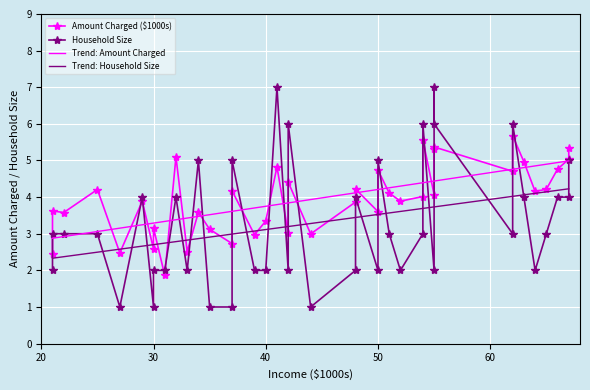

Which series ends up on top after the final intersection of Amount Charged ($1000s) and Household Size?

Amount Charged ($1000s)